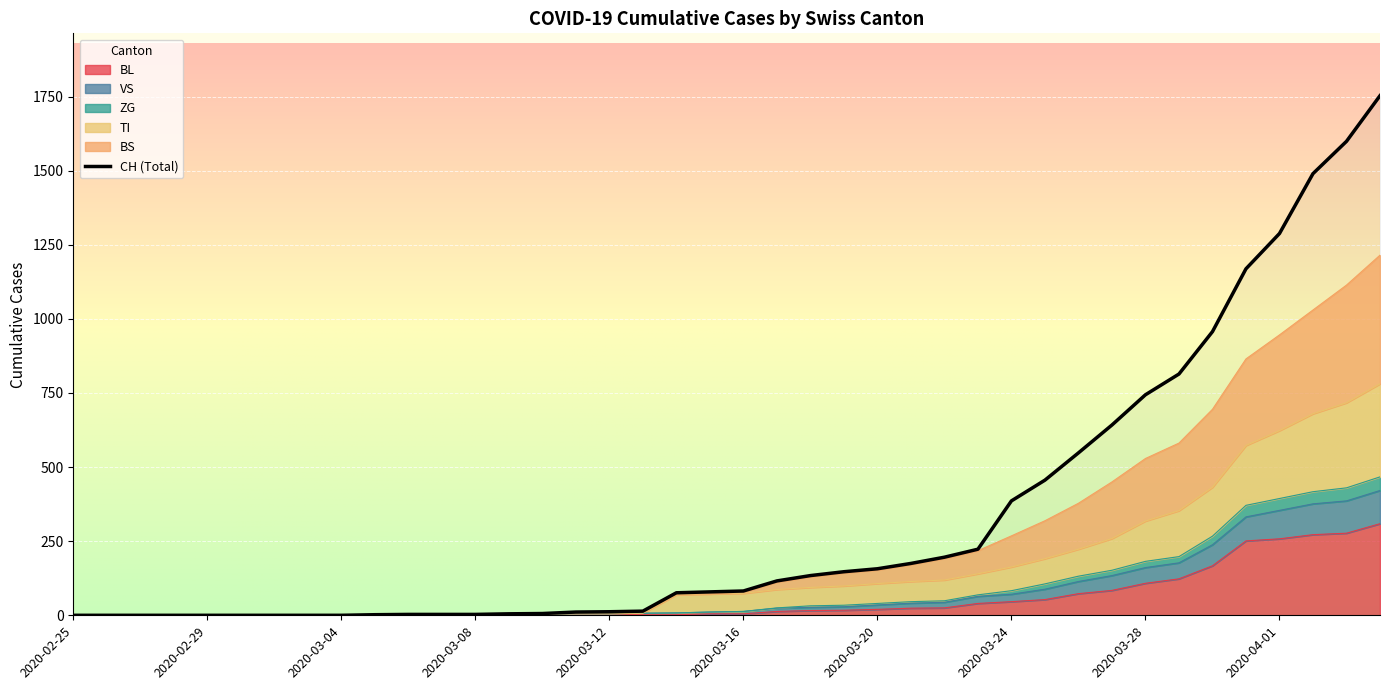

Does the chart display data point markers on the line(s)?

No